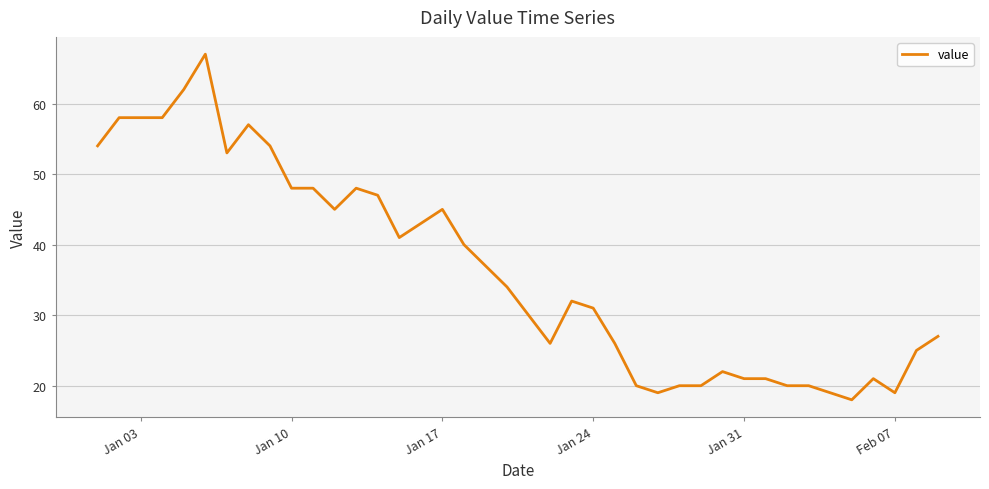

What is the greatest value displayed?

67